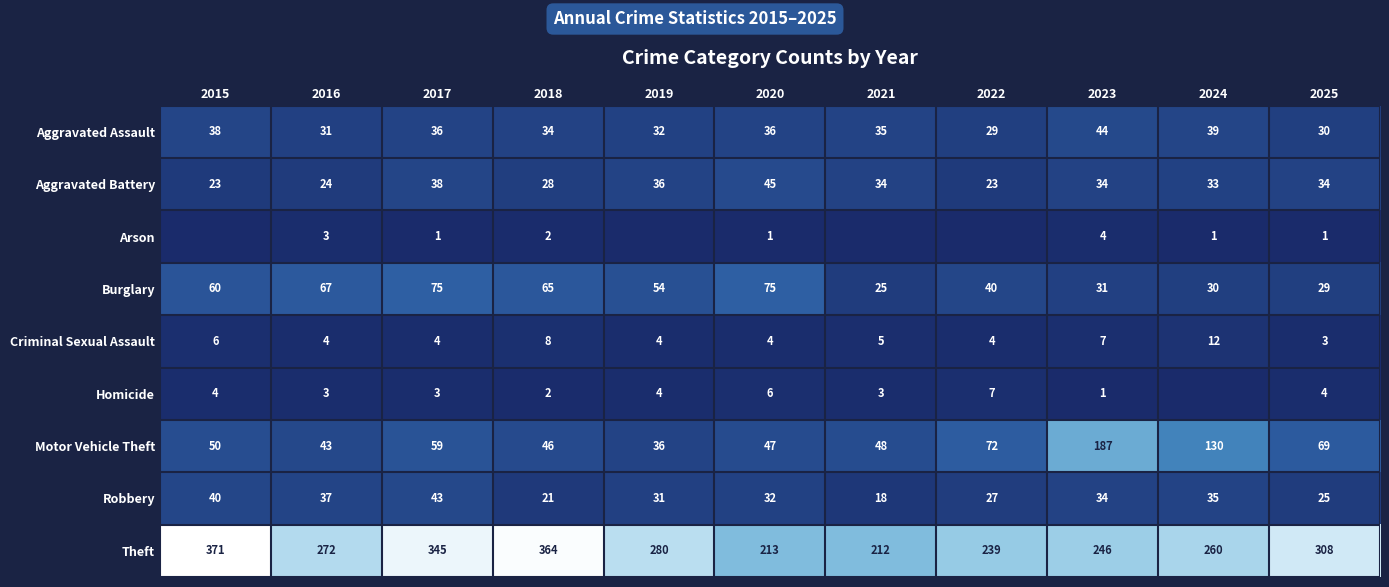

What is the maximum value for Burglary?

75